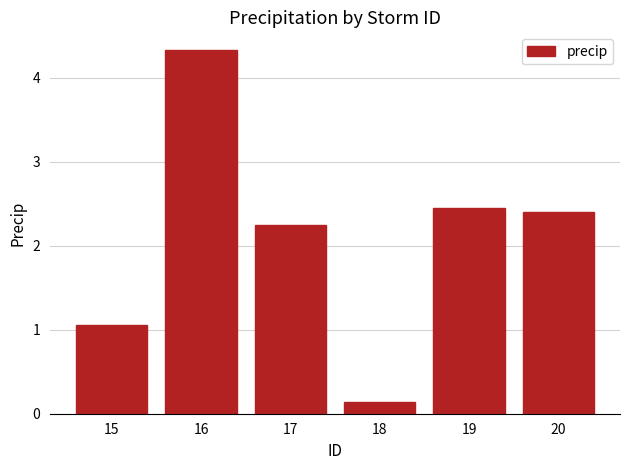

What is the difference between the maximum and minimum values?

4.2